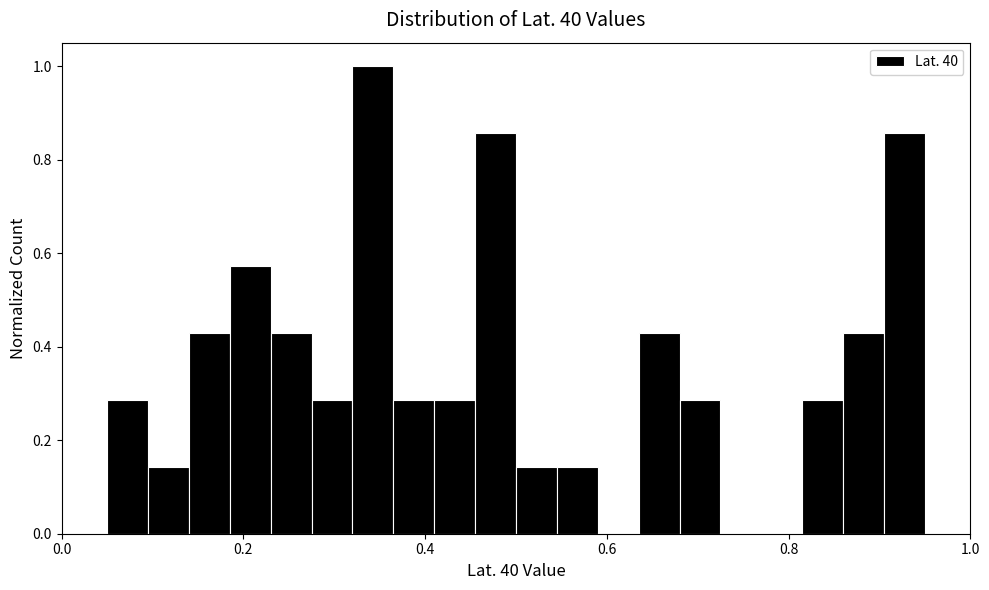

Around what value on the x-axis is the tallest bar? Give the approximate position of its centre, as read against the axis.

0.34